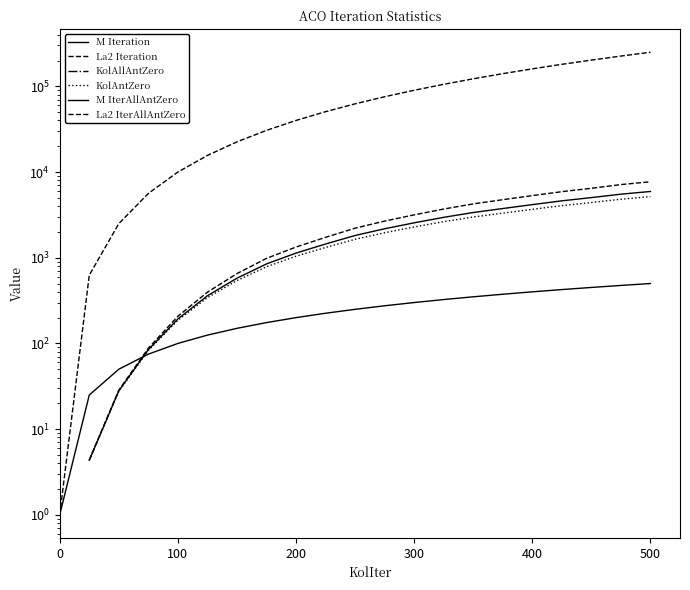

True or false: KolAntZero and La2 IterAllAntZero intersect in this chart.

False